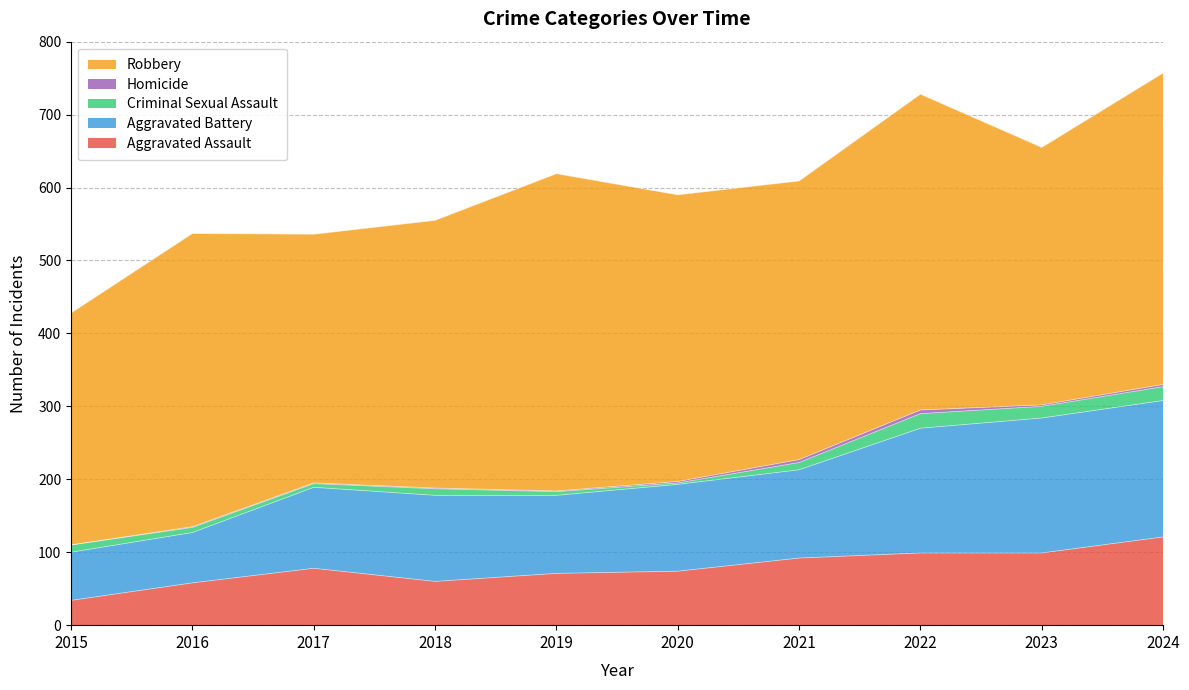

What is the sum of all Aggravated Battery values?

1254